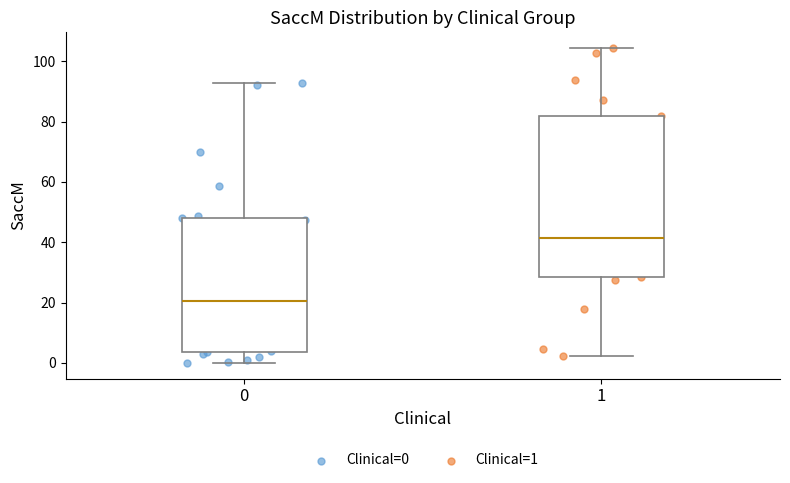

Which box has the lowest median line?

0